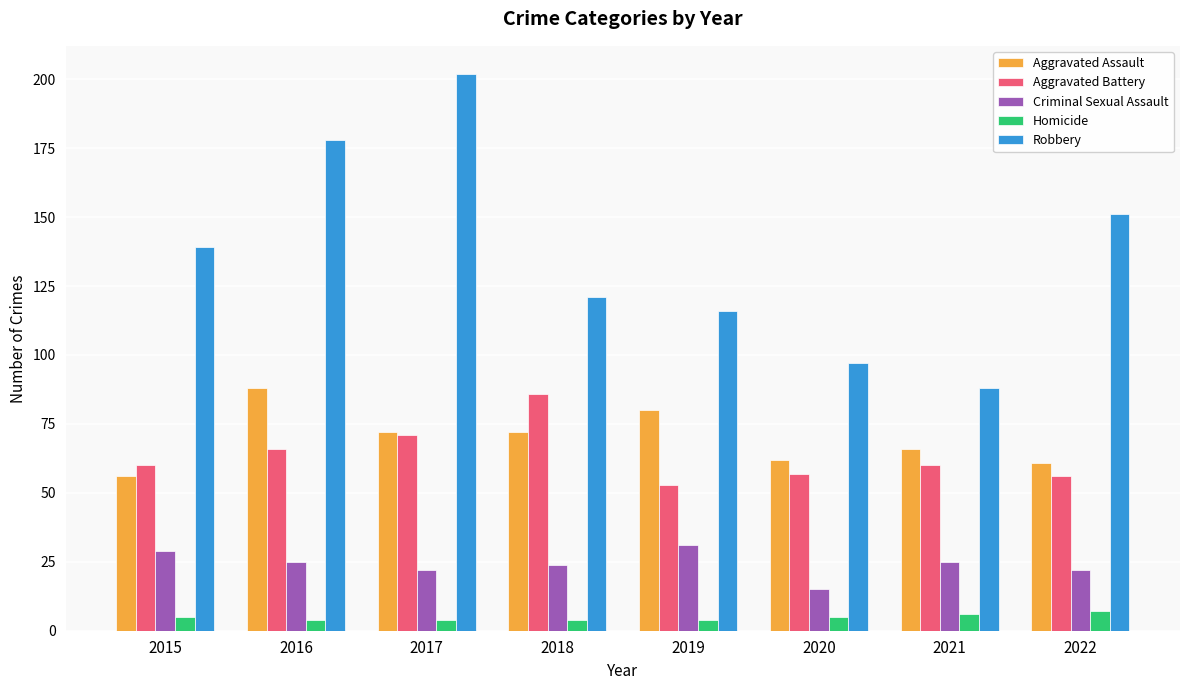

True or false: Criminal Sexual Assault has a value of 22 at 2017.

True